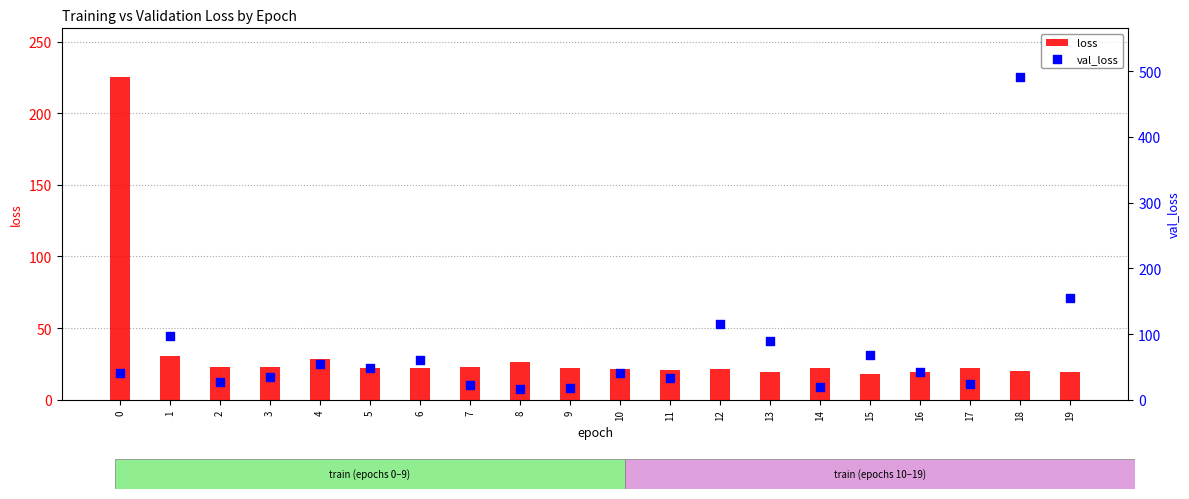

Is the value of loss at 10 greater than the value of val_loss at 17?

No